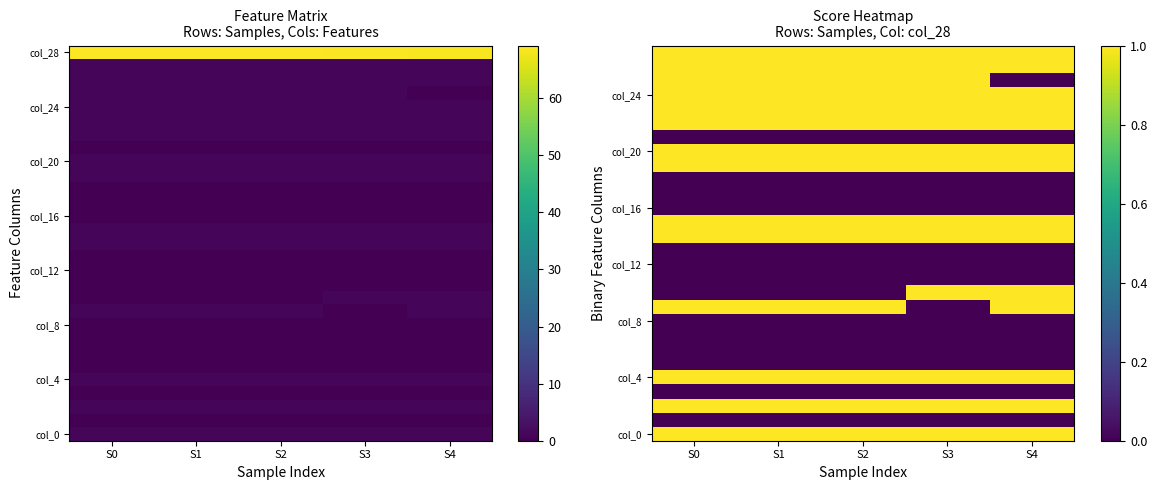

What is the average value of the col_4 series?

1.0